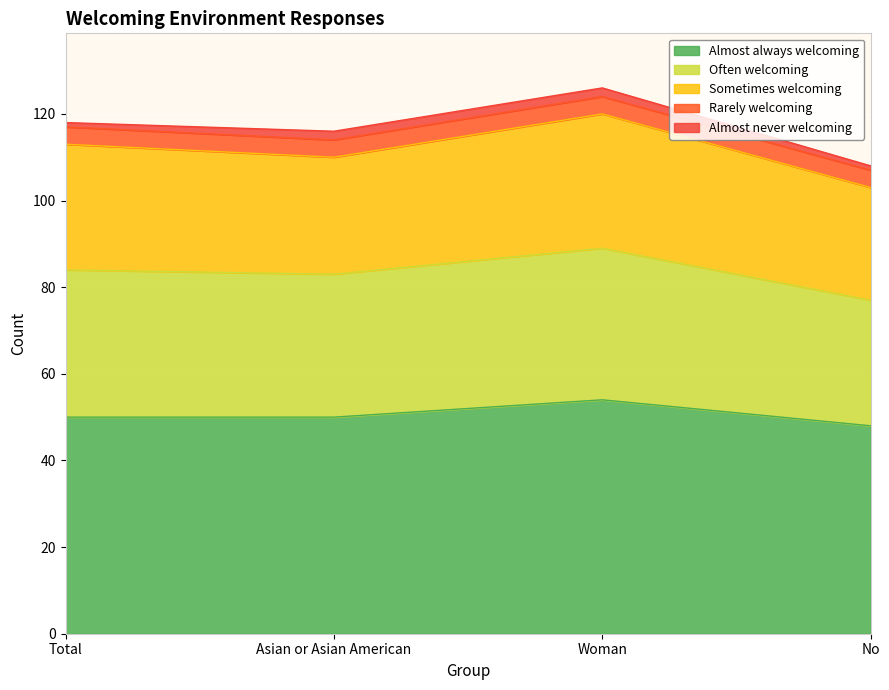

List the labels in order of Almost always welcoming value, largest first.

Woman, Total, Asian or Asian American, No